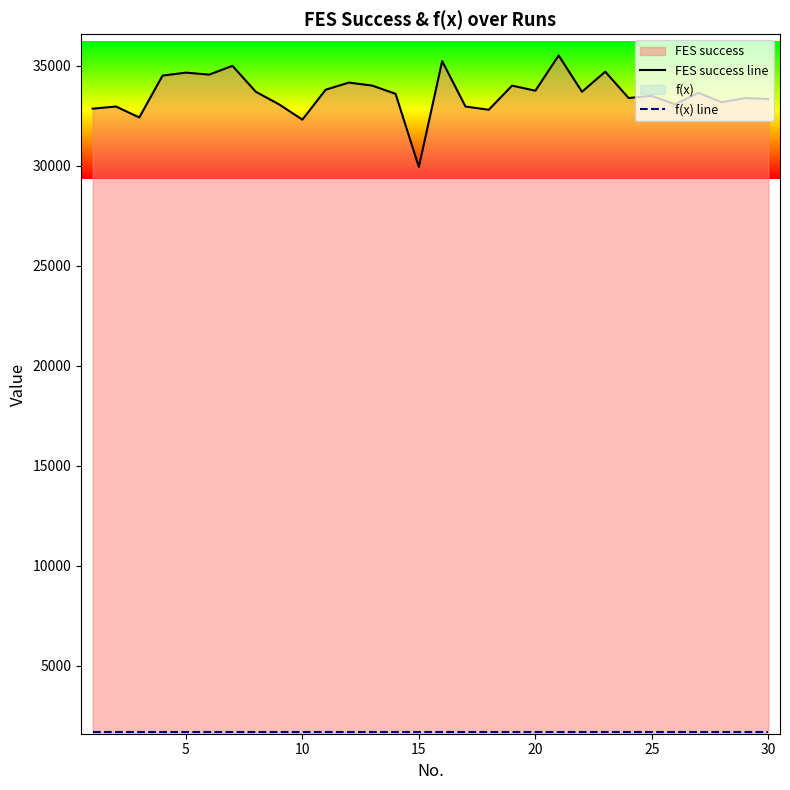

In FES success line, how many points are lower than both neighbors (excluding endpoints)?

10